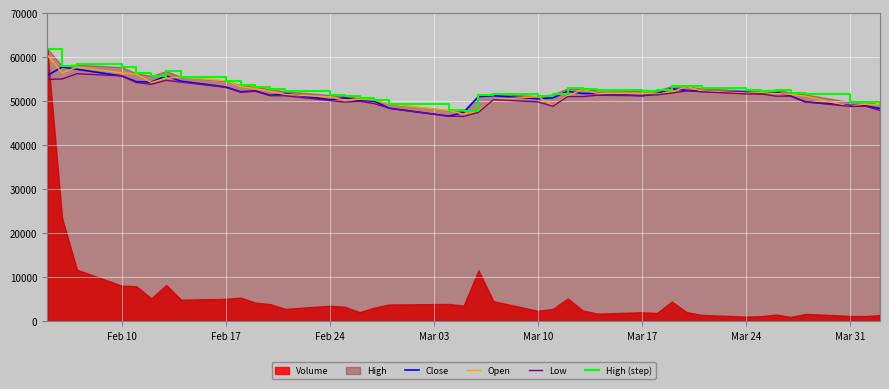

True or false: Open and Low cross at least once.

False